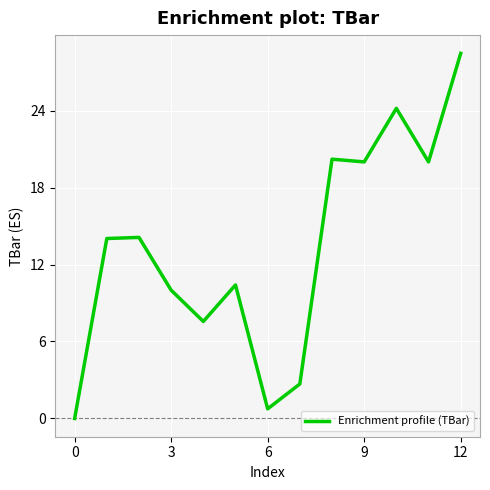

How many values are above zero?

12